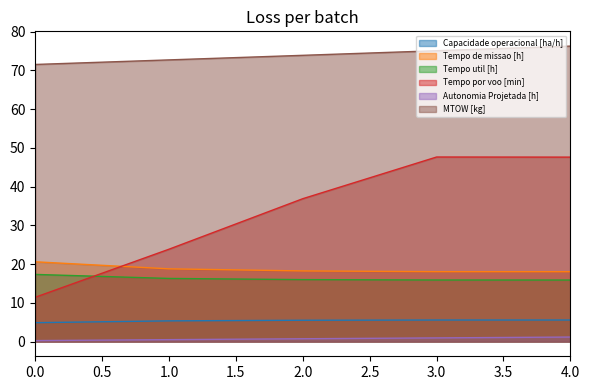

What is the difference between the Tempo por voo [min] values at 2.0 and 4.0?

10.7